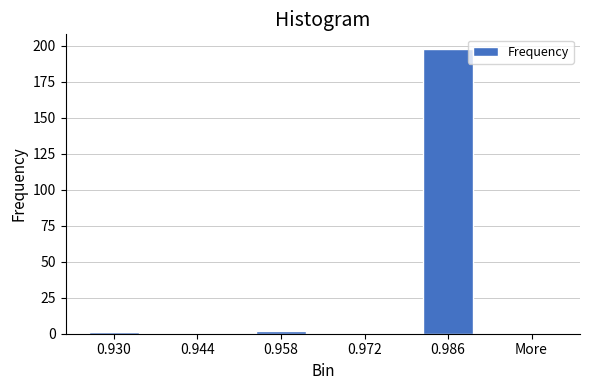

Reading left to right, transcribe all the data shown in this chart.

0.930=1	0.944=0	0.958=2	0.972=0	0.986=198	More=0